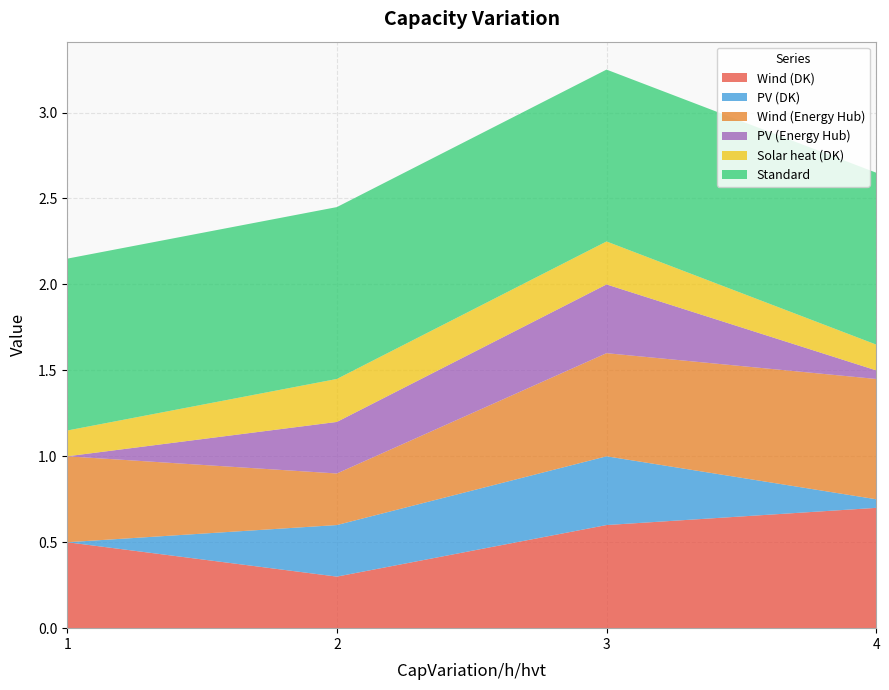

Reading left to right, what are all the values shown in this chart?

Wind (DK): 1=0.5	2=0.3	3=0.6	4=0.7
PV (DK): 1=0.0	2=0.3	3=0.4	4=0.1
Wind (Energy Hub): 1=0.5	2=0.3	3=0.6	4=0.7
PV (Energy Hub): 1=0.0	2=0.3	3=0.4	4=0.1
Solar heat (DK): 1=0.1	2=0.2	3=0.2	4=0.1
Standard: 1=1.0	2=1.0	3=1.0	4=1.0